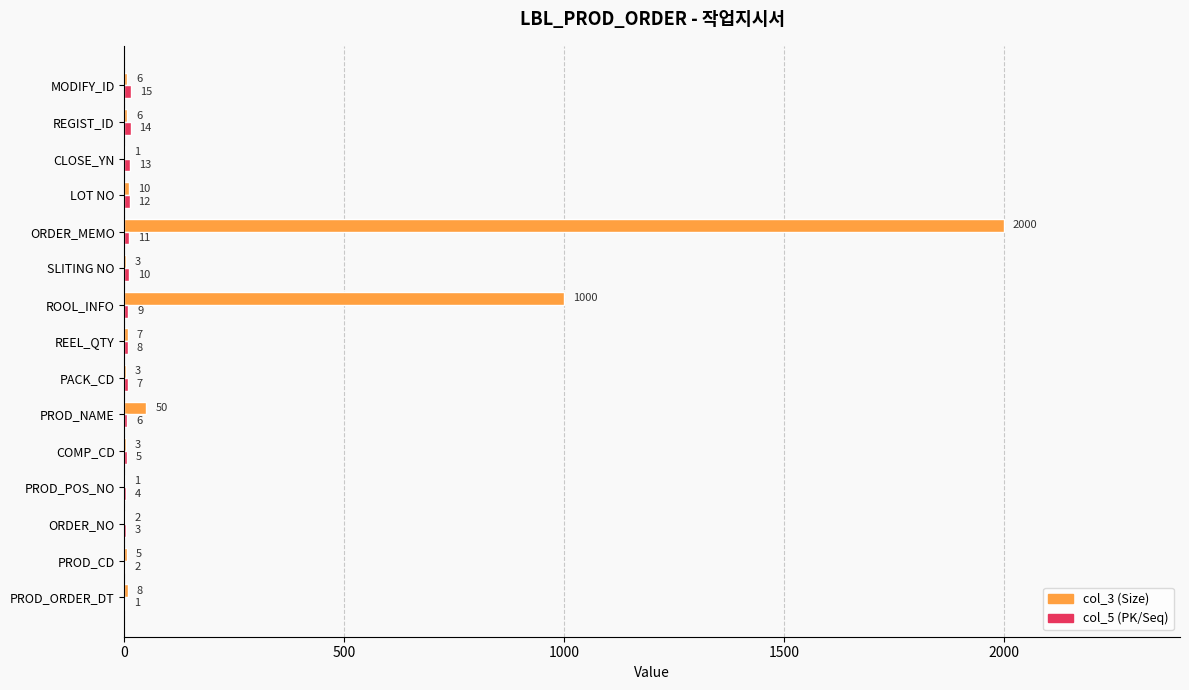

What is the total value across all series at ROOL_INFO?

1009